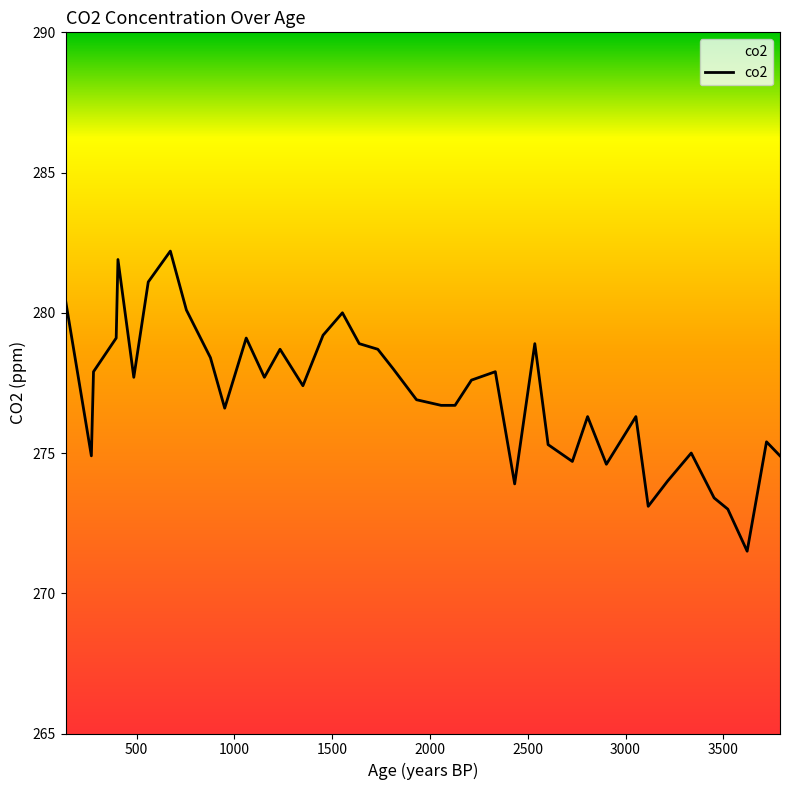

What is the smallest value displayed?

271.5